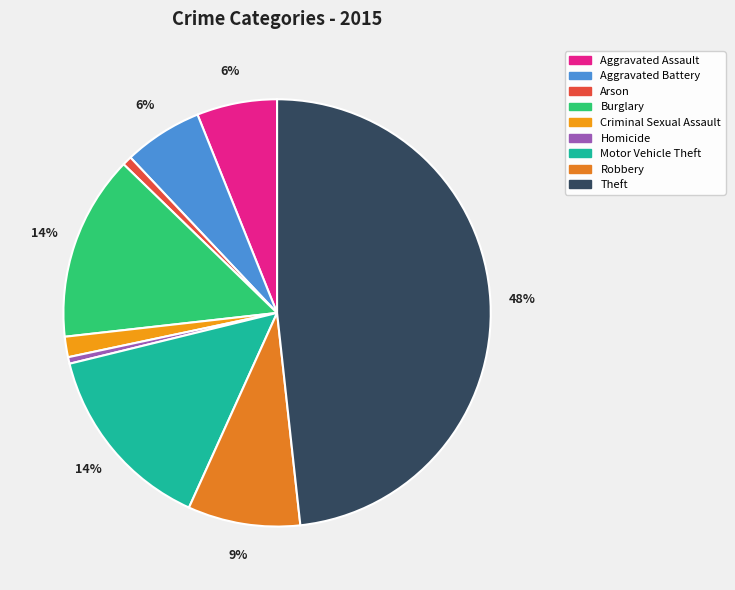

True or false: Robbery accounts for 18% of the total.

False